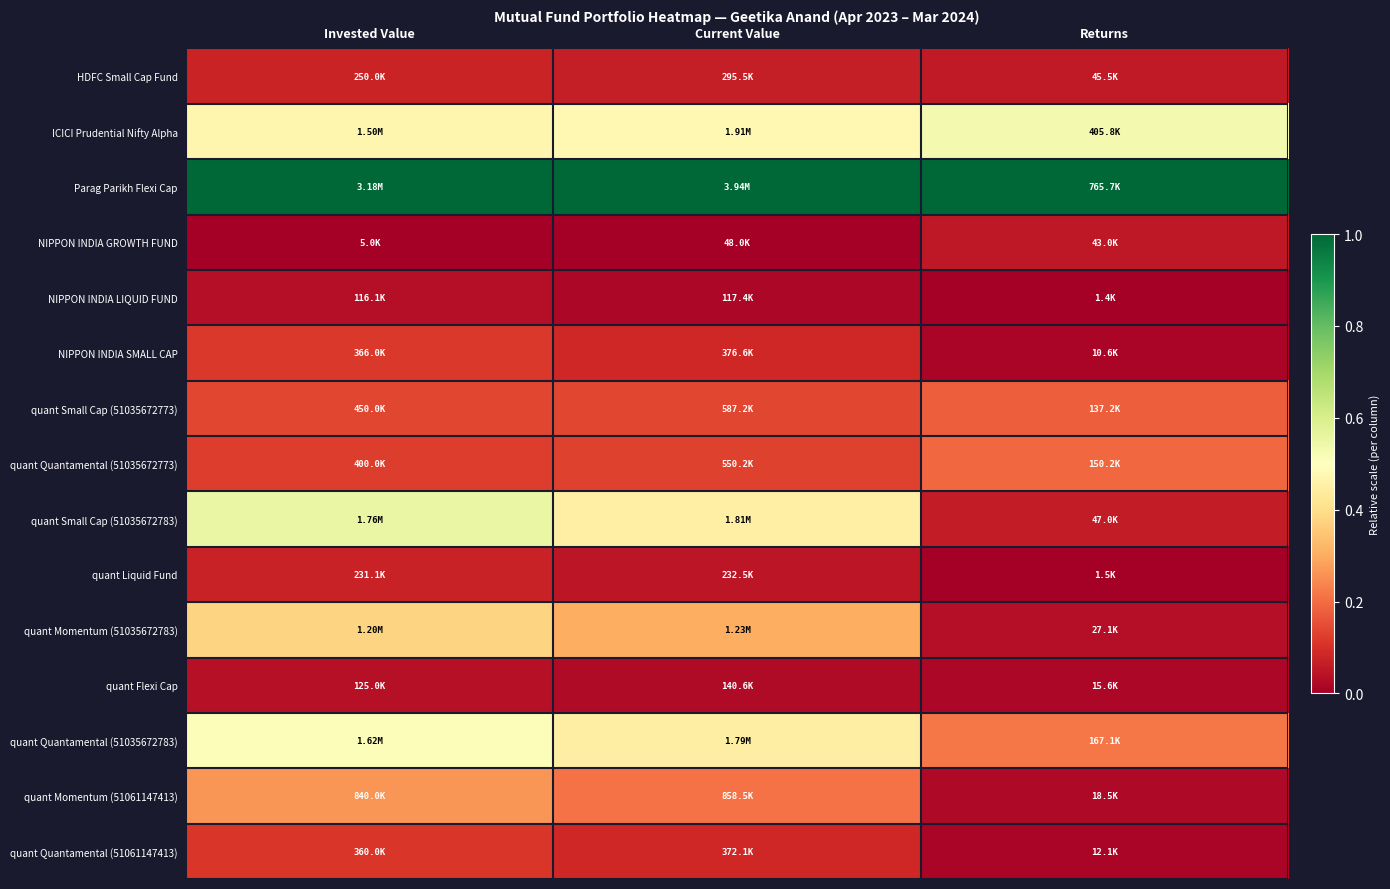

Reading left to right, transcribe all the data shown in this chart.

HDFC Small Cap Fund: Invested Value=0.1	Current Value=0.1	Returns=0.1
ICICI Prudential Nifty Alpha: Invested Value=0.5	Current Value=0.5	Returns=0.5
Parag Parikh Flexi Cap: Invested Value=1.0	Current Value=1.0	Returns=1.0
NIPPON INDIA GROWTH FUND: Invested Value=0.0	Current Value=0.0	Returns=0.1
NIPPON INDIA LIQUID FUND: Invested Value=0.0	Current Value=0.0	Returns=0.0
NIPPON INDIA SMALL CAP: Invested Value=0.1	Current Value=0.1	Returns=0.0
quant Small Cap (51035672773): Invested Value=0.1	Current Value=0.1	Returns=0.2
quant Quantamental (51035672773): Invested Value=0.1	Current Value=0.1	Returns=0.2
quant Small Cap (51035672783): Invested Value=0.6	Current Value=0.5	Returns=0.1
quant Liquid Fund: Invested Value=0.1	Current Value=0.0	Returns=0.0
quant Momentum (51035672783): Invested Value=0.4	Current Value=0.3	Returns=0.0
quant Flexi Cap: Invested Value=0.0	Current Value=0.0	Returns=0.0
quant Quantamental (51035672783): Invested Value=0.5	Current Value=0.4	Returns=0.2
quant Momentum (51061147413): Invested Value=0.3	Current Value=0.2	Returns=0.0
quant Quantamental (51061147413): Invested Value=0.1	Current Value=0.1	Returns=0.0